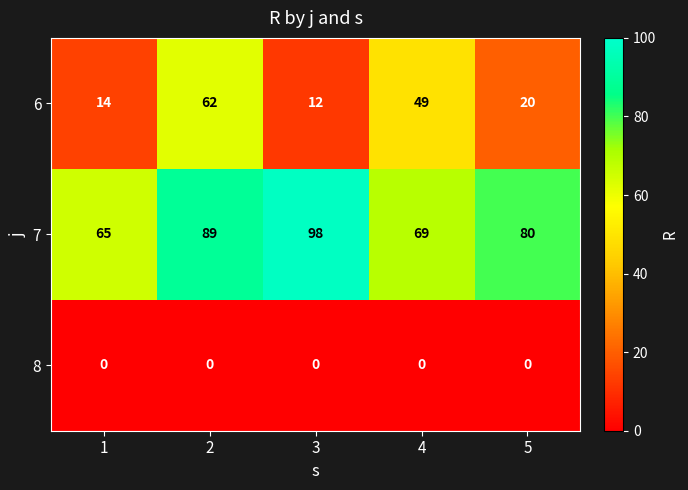

The value of 8 at 1 is 0. True or false?

True